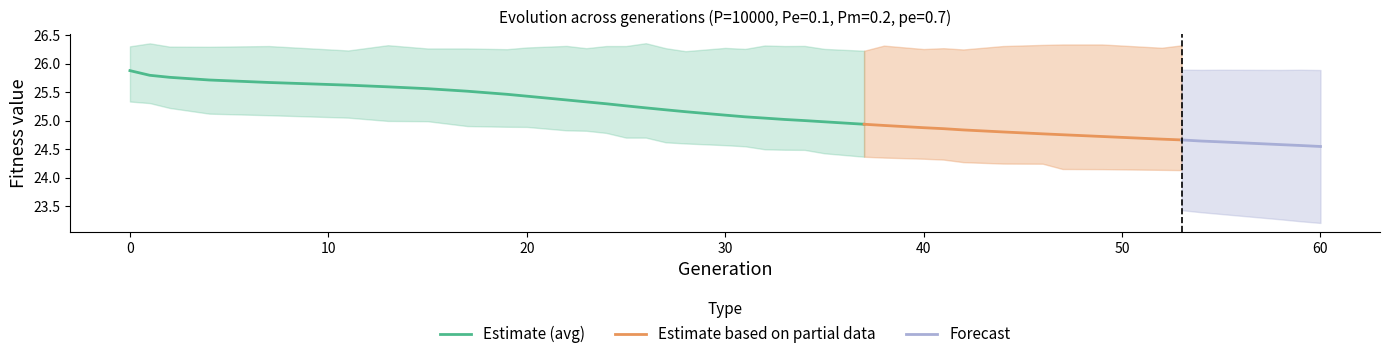

What is the maximum value for Estimate (avg)?

25.9